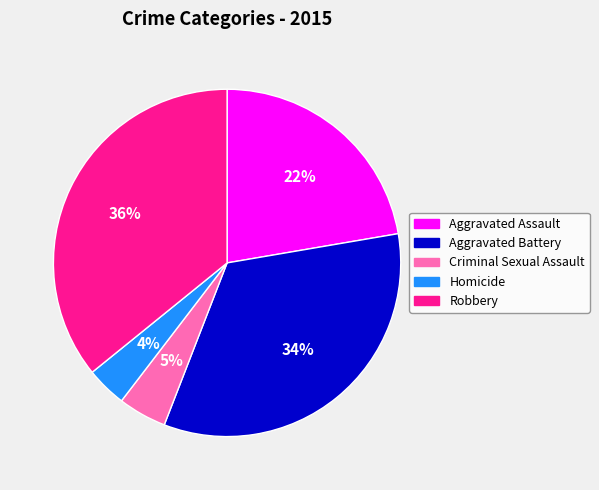

Which category has the biggest portion of the pie?

Robbery